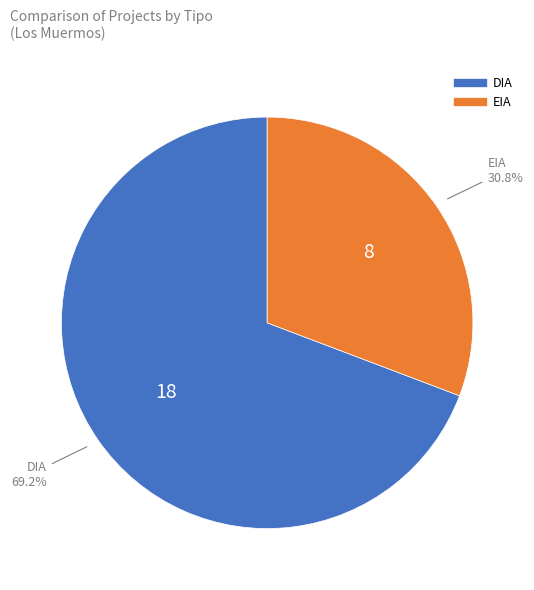

Which category has the biggest portion of the pie?

DIA